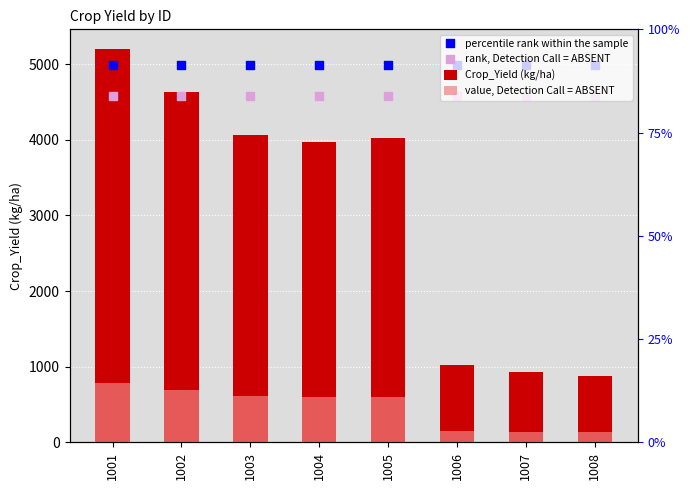

Is the value of rank, Detection Call = ABSENT at 1002 greater than the value of percentile rank within the sample at 1002?

No